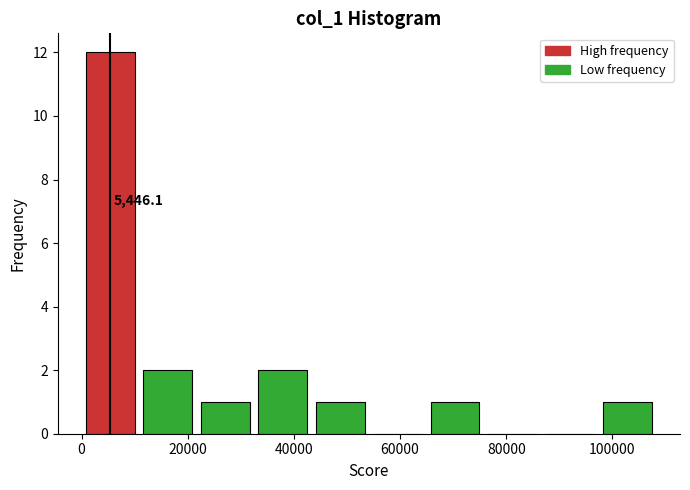

Over which range of the x-axis is the bar tallest?

0 to 10000